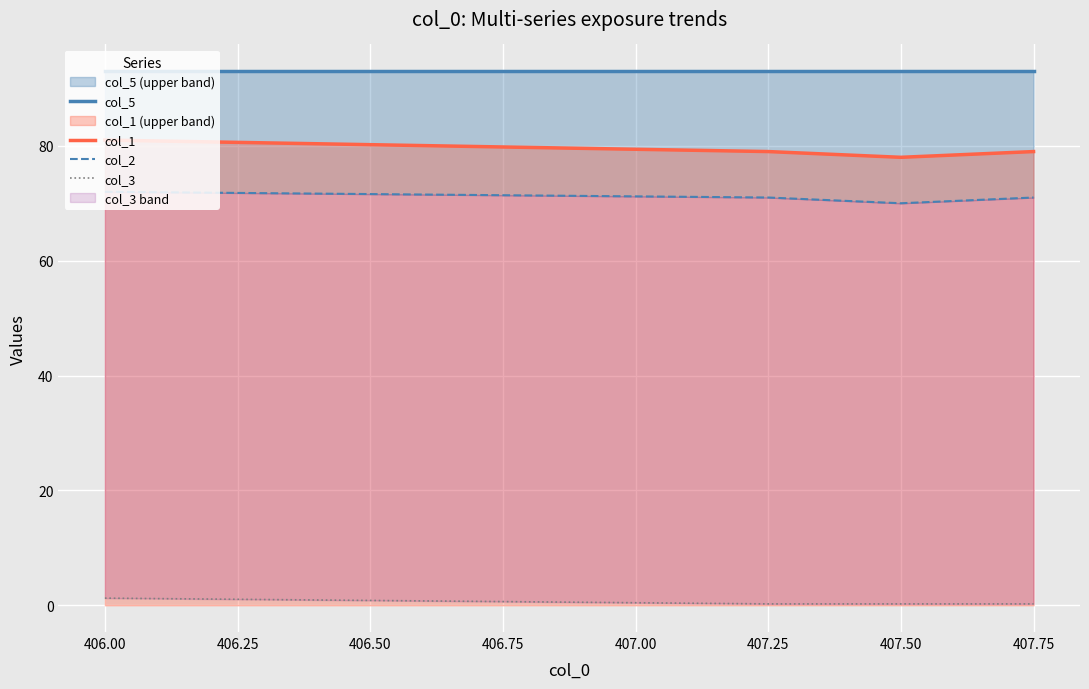

Count the col_1 values in the range 79 to 80.

3